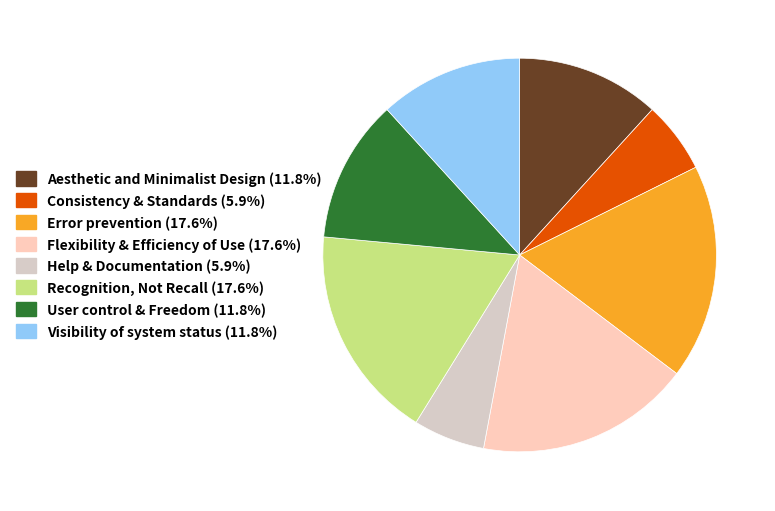

Is there any slice that represents more than half of the pie?

No